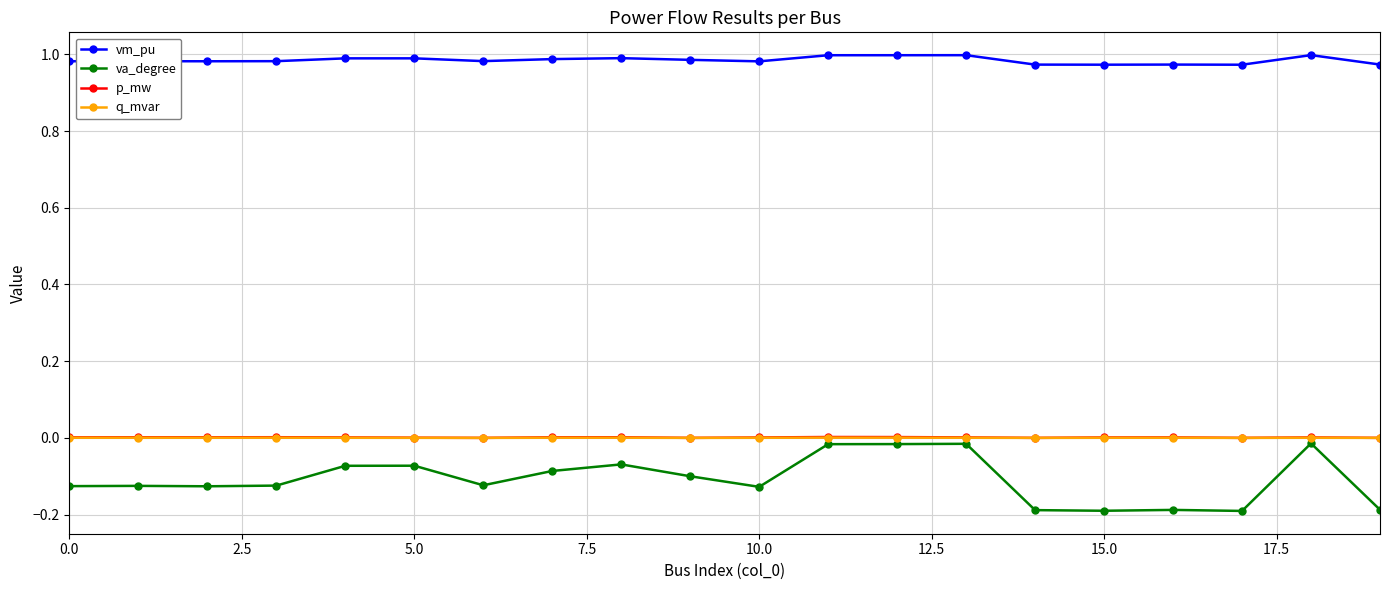

Which series has the largest range (max minus min)?

va_degree